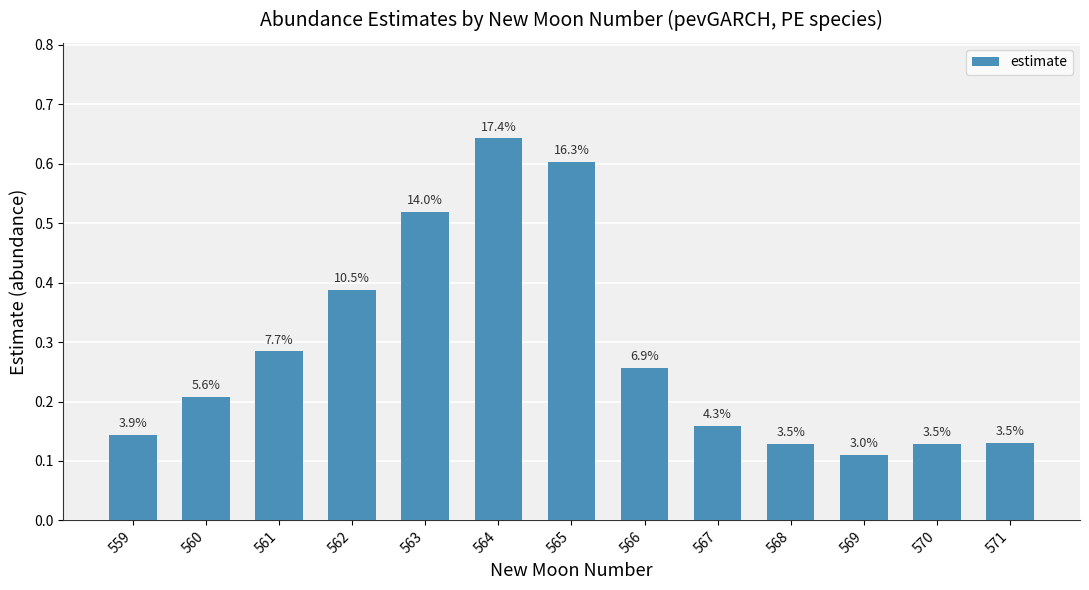

How many bars are there in total?

13